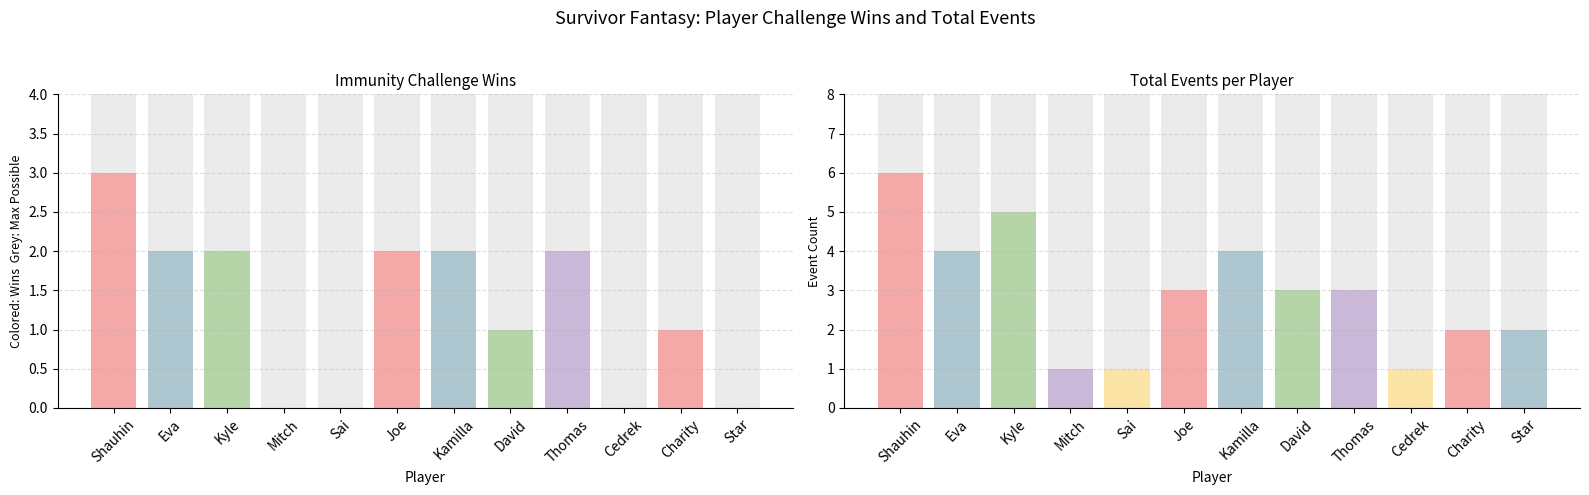

Reading left to right, what are all the values shown in this chart?

Immunity Wins: 3	2	2	0	0	2	2	1	2	0	1	0
Noise Ceiling: 8	8	8	8	8	8	8	8	8	8	8	8
Total Events: 6	4	5	1	1	3	4	3	3	1	2	2